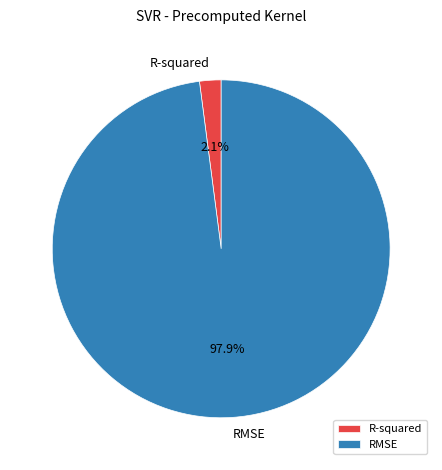

Does any single category account for the majority?

Yes